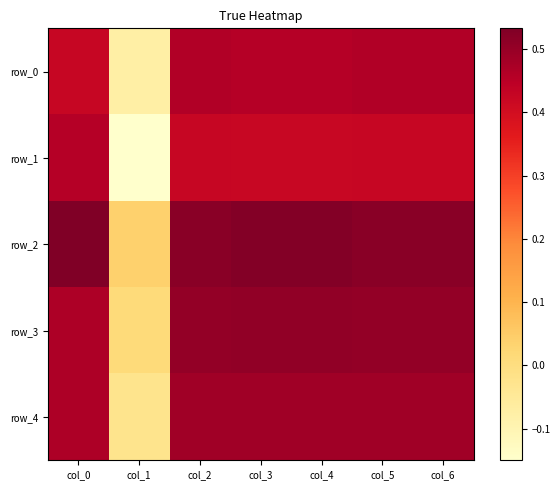

At which label does row_0 reach its peak?

col_2